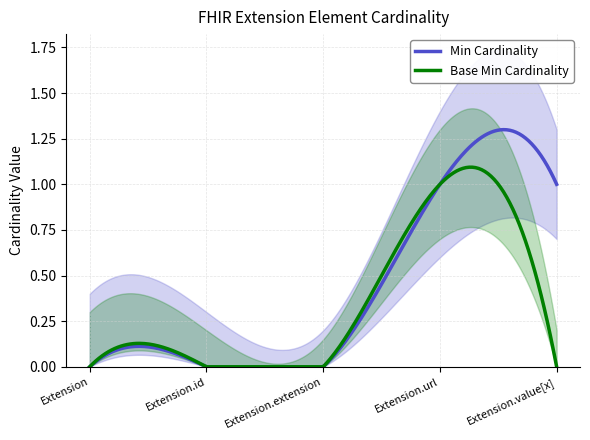

What is the maximum value for Base Min?

1